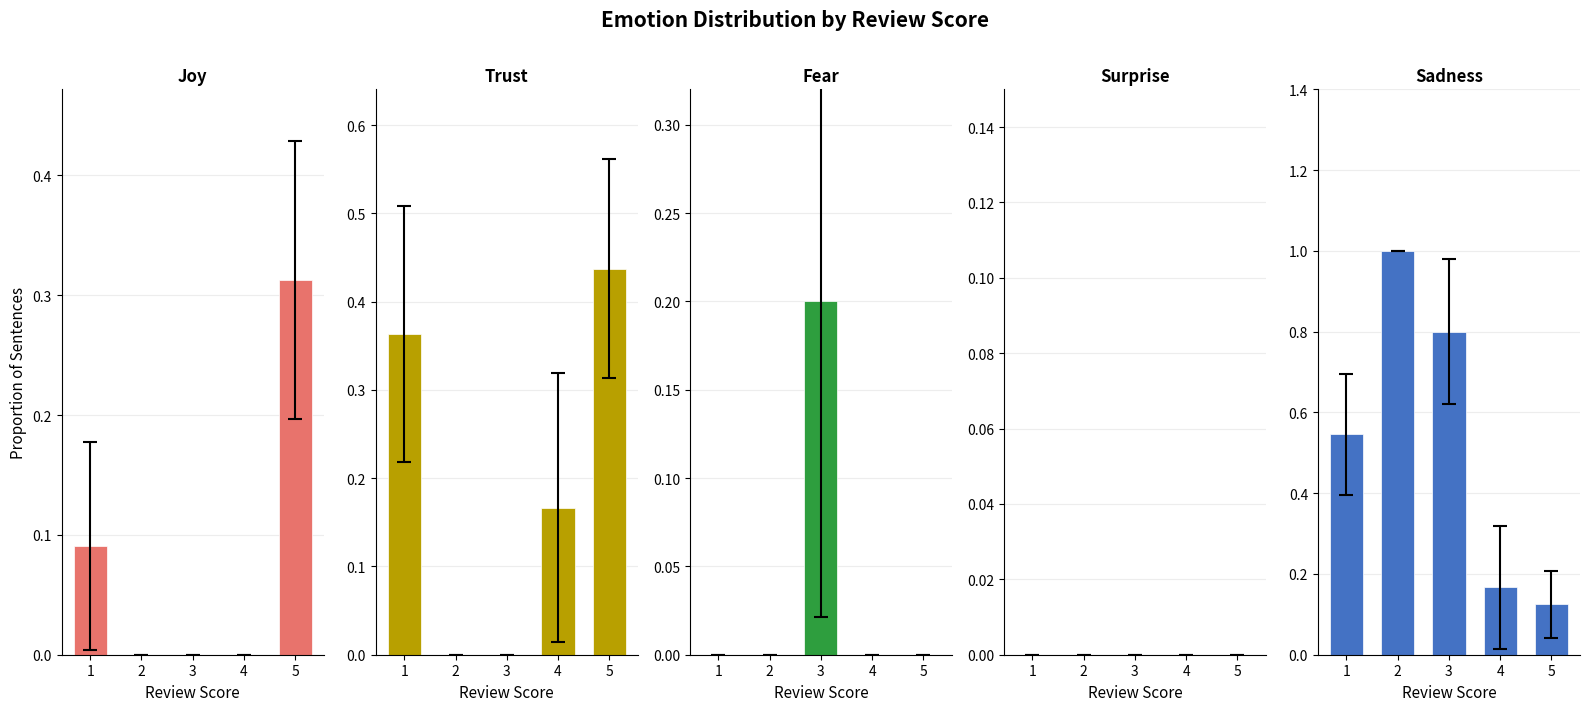

Read the Joy value at 5.

0.3